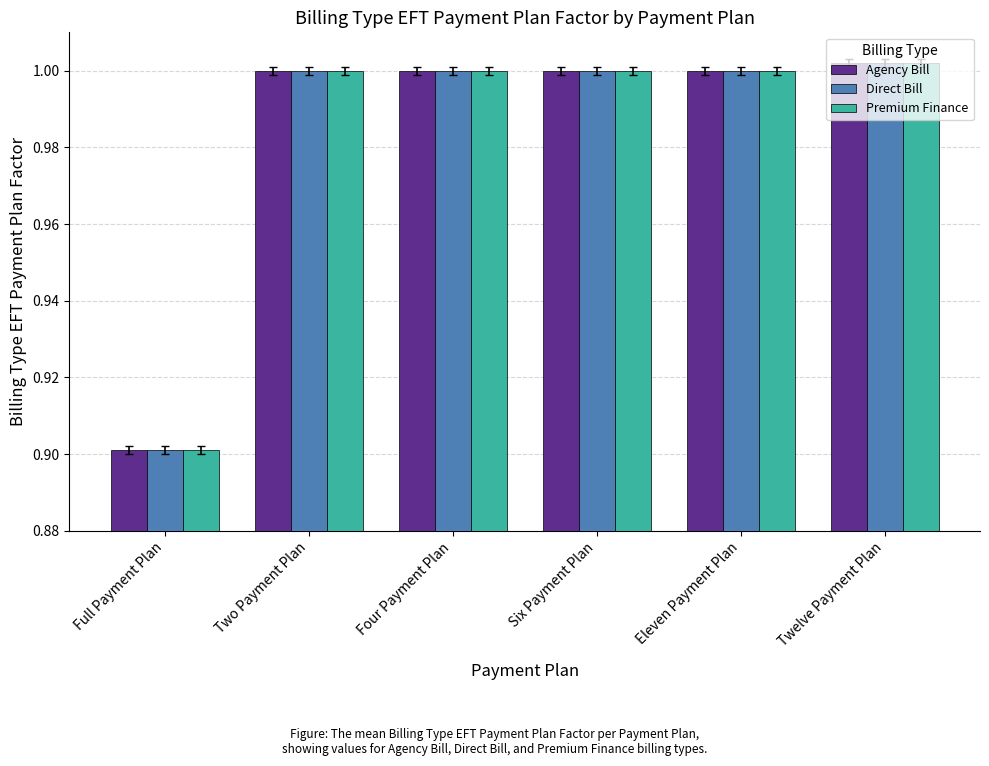

At how many categories does at least one series exceed 0?

6